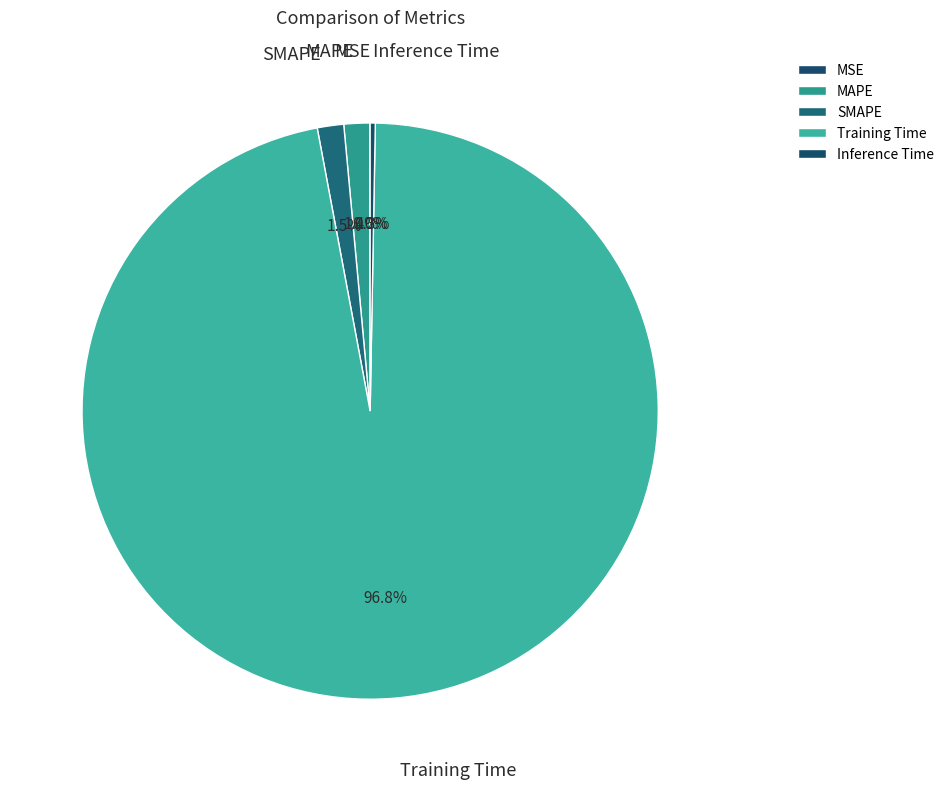

Does any single category account for the majority?

Yes